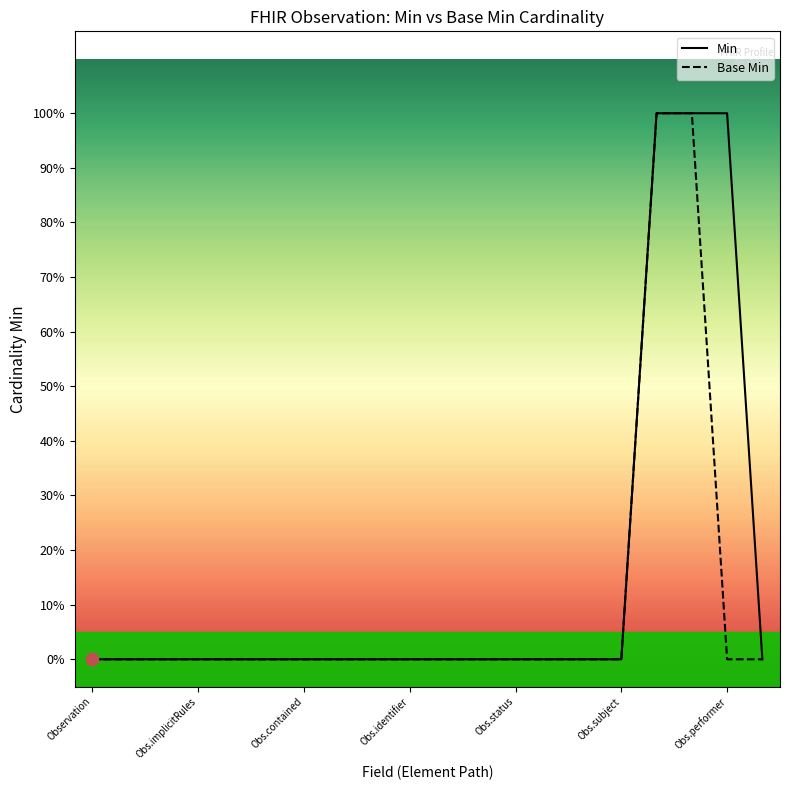

Which series has the largest Y range (max minus min)?

Min